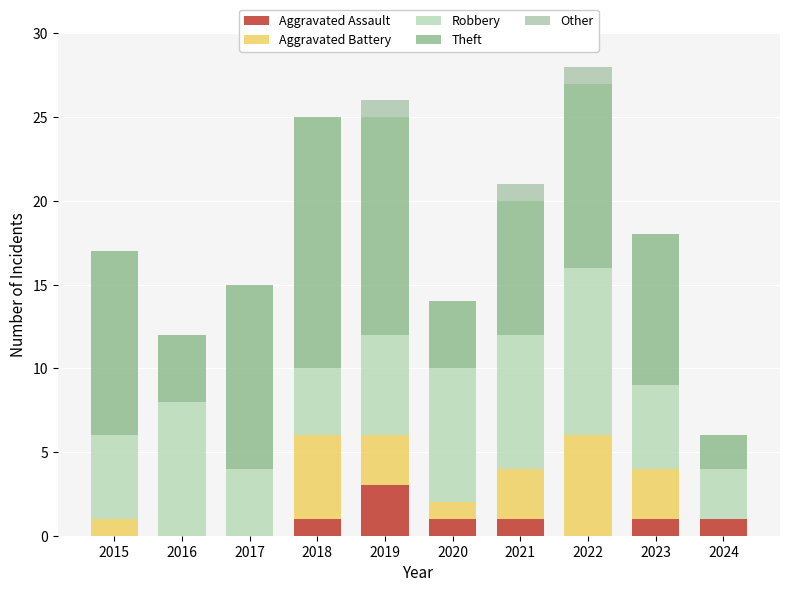

Are the bars grouped side by side (vs. stacked)?

No